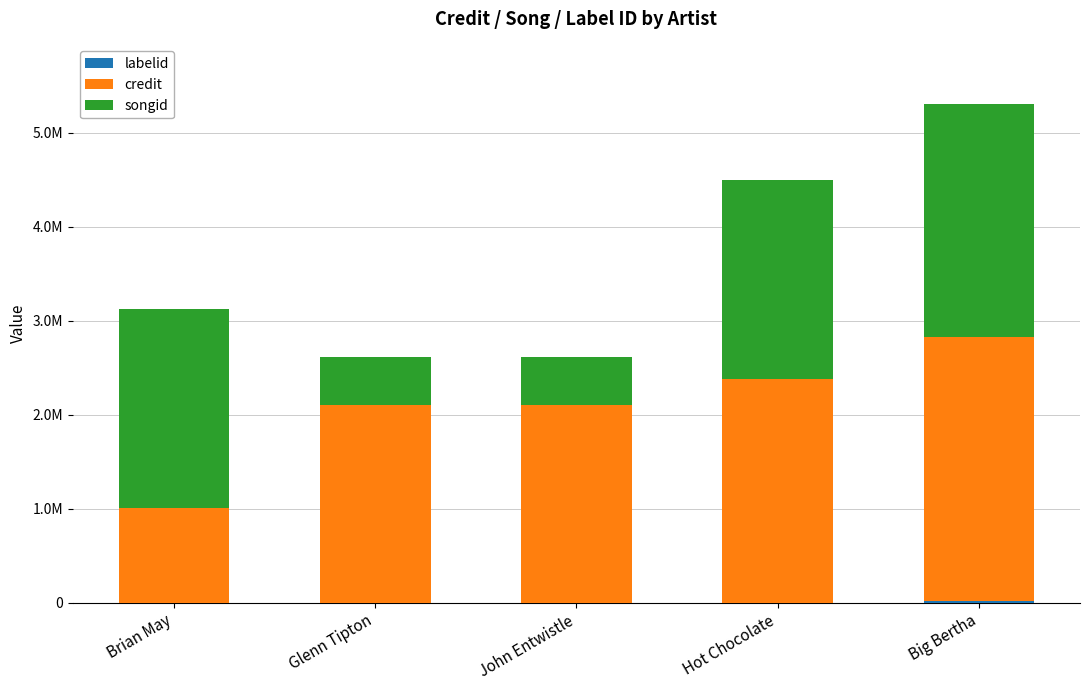

What position from the right is Brian May?

5